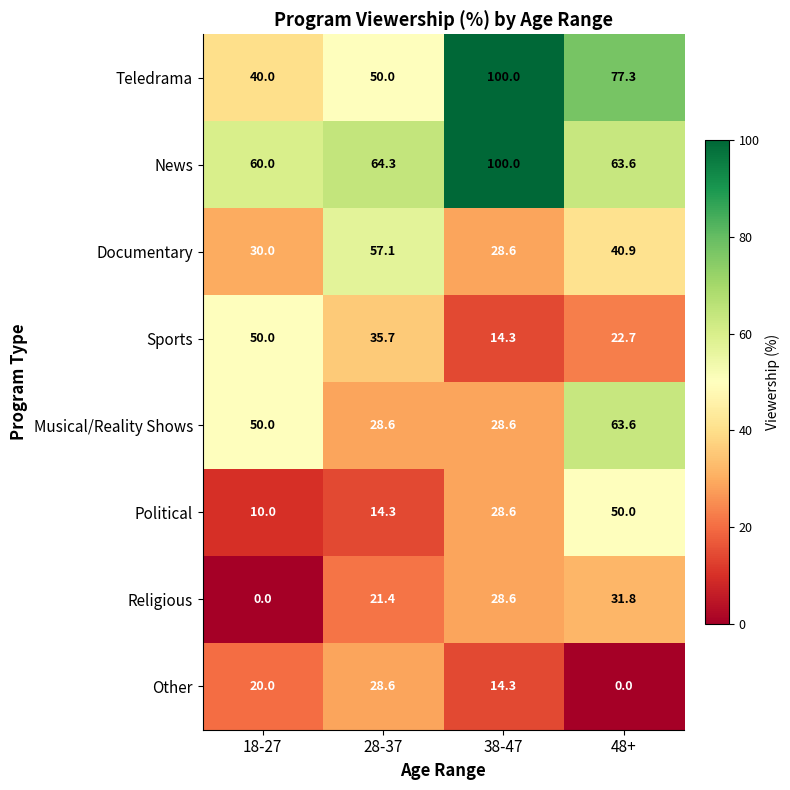

At which label does News reach its peak?

38-47